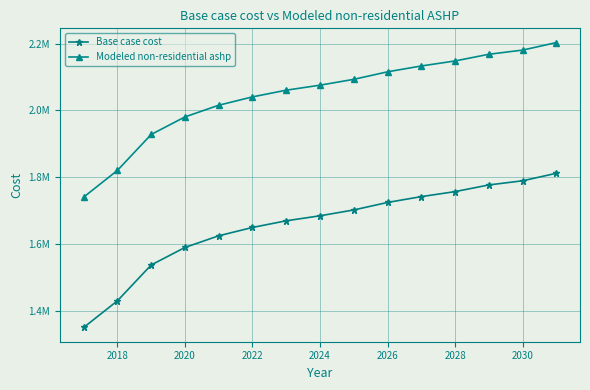

What are all the series names shown in the legend?

Base case cost, Modeled non-residential ashp